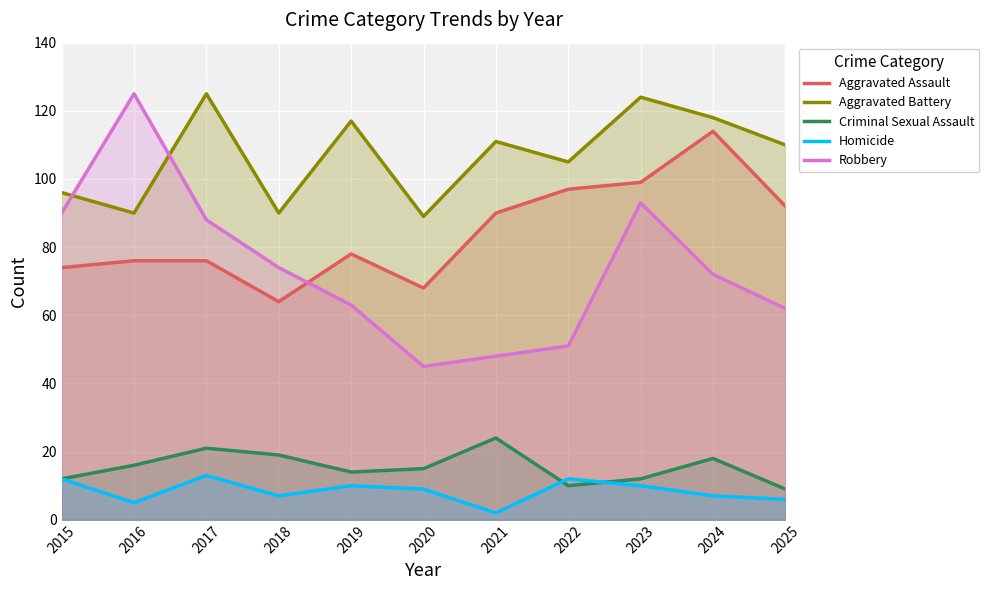

At which category is the sum across all series the highest?

2023